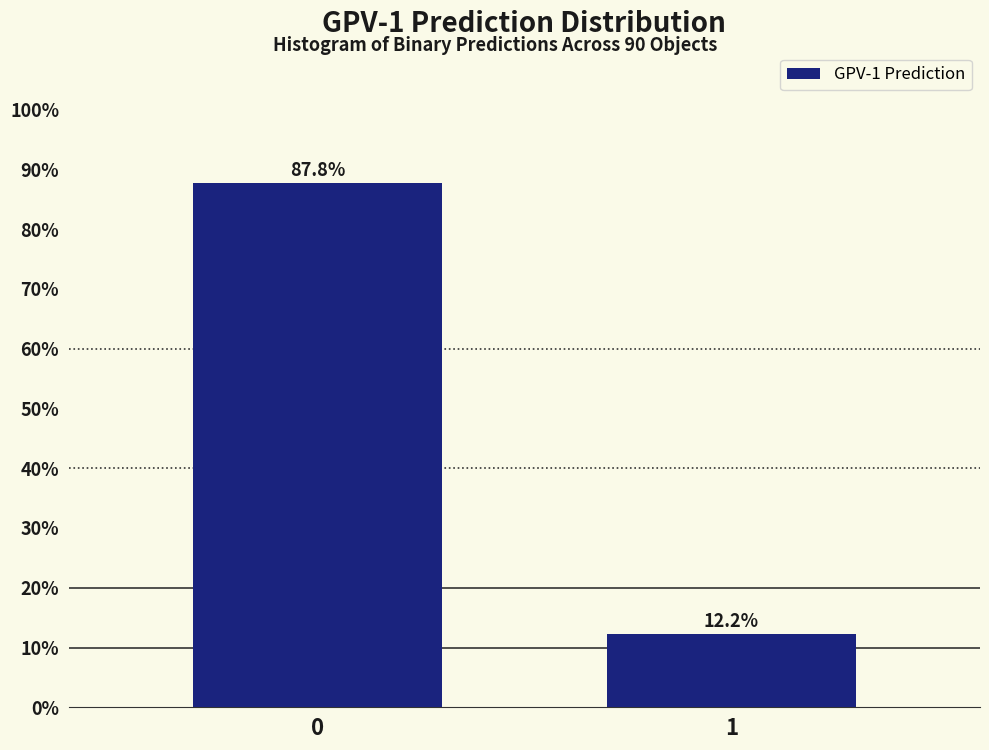

Reading right to left, transcribe all the data shown in this chart.

12.2	87.8